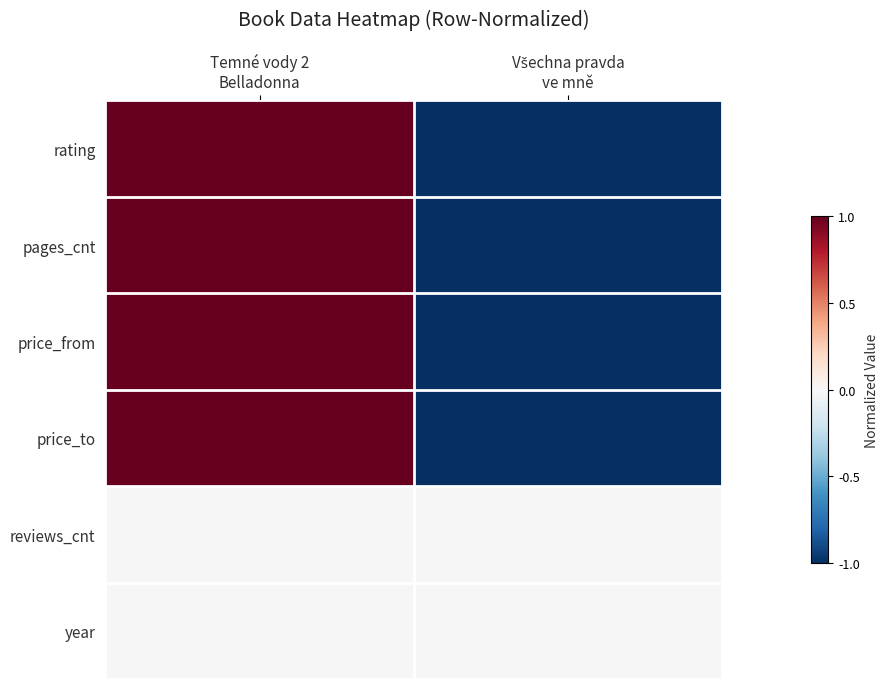

At which category is the sum across all series the highest?

Temné vody 2
Belladonna